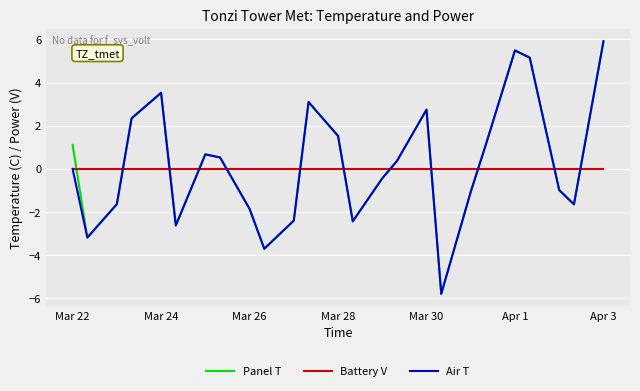

What is the greatest value displayed?

5.9